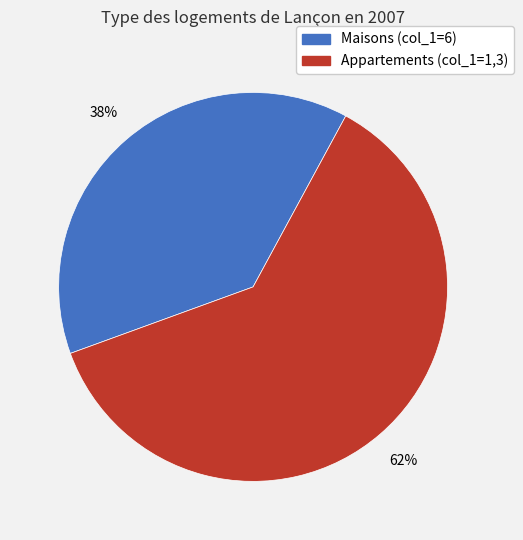

Does any single category account for the majority?

Yes